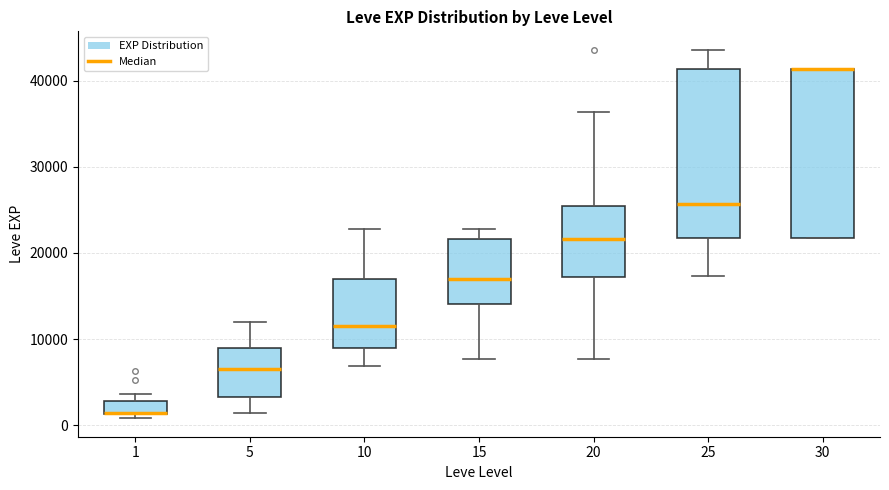

Reading left to right, read every box against the y-axis: the position of its median line, the range the box covers, and the ends of its whiskers. The values are not printed on the chart, so give them approximately, as read against the axis.

1: median 1000 (drawn on the box's lower edge), box 1000 to 3000, whiskers 1000 (just below the box's lower edge) to 4000
5: median 7000, box 3000 to 9000, whiskers 1000 to 12000
10: median 12000, box 9000 to 17000, whiskers 7000 to 23000
15: median 17000, box 14000 to 22000, whiskers 8000 to 23000
20: median 22000, box 17000 to 25000, whiskers 8000 to 36000
25: median 26000, box 22000 to 41000, whiskers 17000 to 44000
30: median 41000 (drawn on the box's upper edge), box 22000 to 41000, whiskers 22000 to 41000